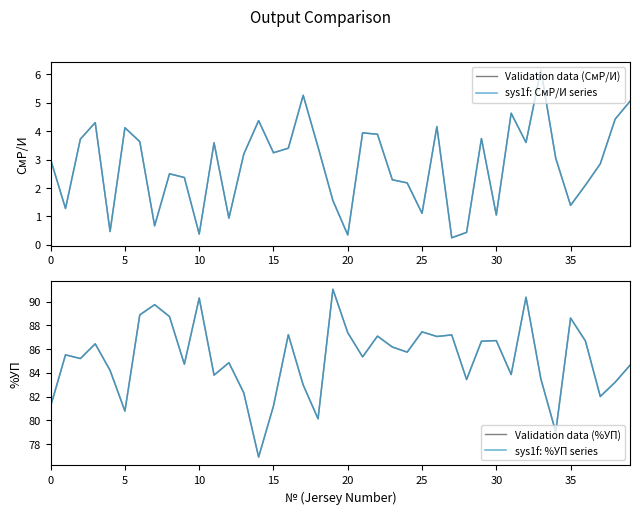

Reading left to right, extract all data points from this chart.

Validation data (СмР/И): 3.0	1.3	3.7	4.3	0.5	4.1	3.6	0.7	2.5	2.4	0.4	3.6	0.9	3.2	4.4	3.2	3.4	5.3	3.4	1.6	0.3	3.9	3.9	2.3	2.2	1.1	4.2	0.2	0.4	3.7	1.1	4.6	3.6	6.2	3.0	1.4	2.1	2.9	4.4	5.0
sys1f: СмР/И series: 3.0	1.3	3.7	4.3	0.5	4.1	3.6	0.7	2.5	2.4	0.4	3.6	0.9	3.2	4.4	3.2	3.4	5.3	3.4	1.6	0.3	3.9	3.9	2.3	2.2	1.1	4.2	0.2	0.4	3.7	1.1	4.6	3.6	6.2	3.0	1.4	2.1	2.9	4.4	5.0
Validation data (%УП): 81.2	85.5	85.2	86.5	84.2	80.8	88.9	89.8	88.8	84.7	90.3	83.8	84.9	82.3	76.9	81.2	87.2	83.0	80.1	91.0	87.4	85.3	87.1	86.2	85.8	87.5	87.1	87.2	83.4	86.7	86.7	83.9	90.4	83.5	79.0	88.6	86.7	82.0	83.2	84.6
sys1f: %УП series: 81.2	85.5	85.2	86.5	84.2	80.8	88.9	89.8	88.8	84.7	90.3	83.8	84.9	82.3	76.9	81.2	87.2	83.0	80.1	91.0	87.4	85.3	87.1	86.2	85.8	87.5	87.1	87.2	83.4	86.7	86.7	83.9	90.4	83.5	79.0	88.6	86.7	82.0	83.2	84.6